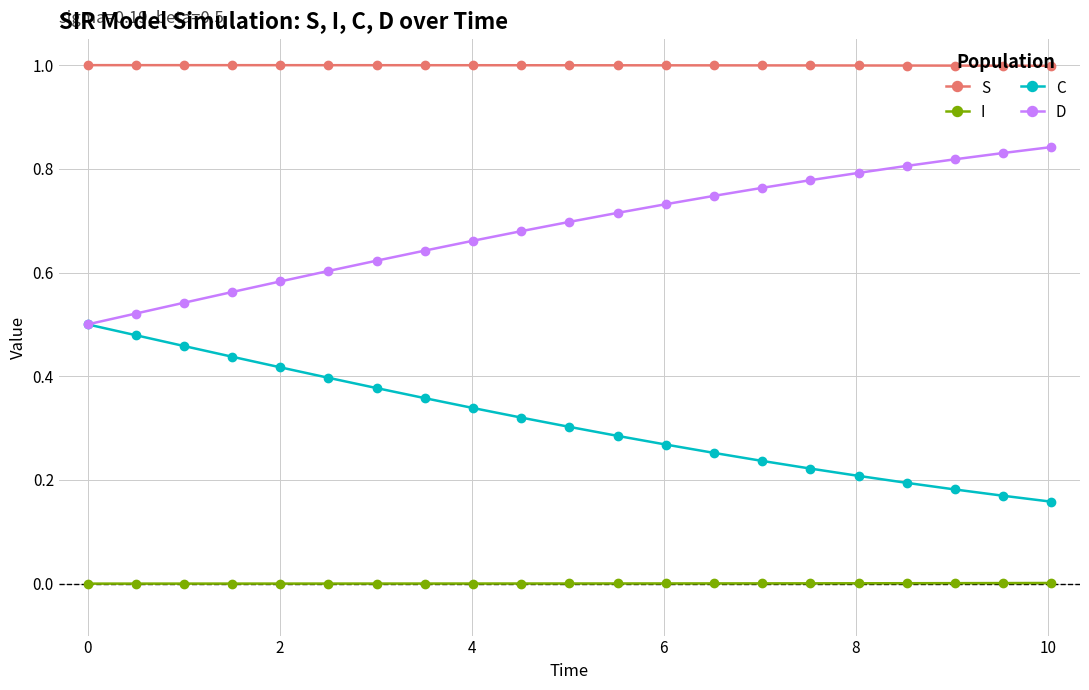

List the series in order of their peak value, lowest first.

I, C, D, S